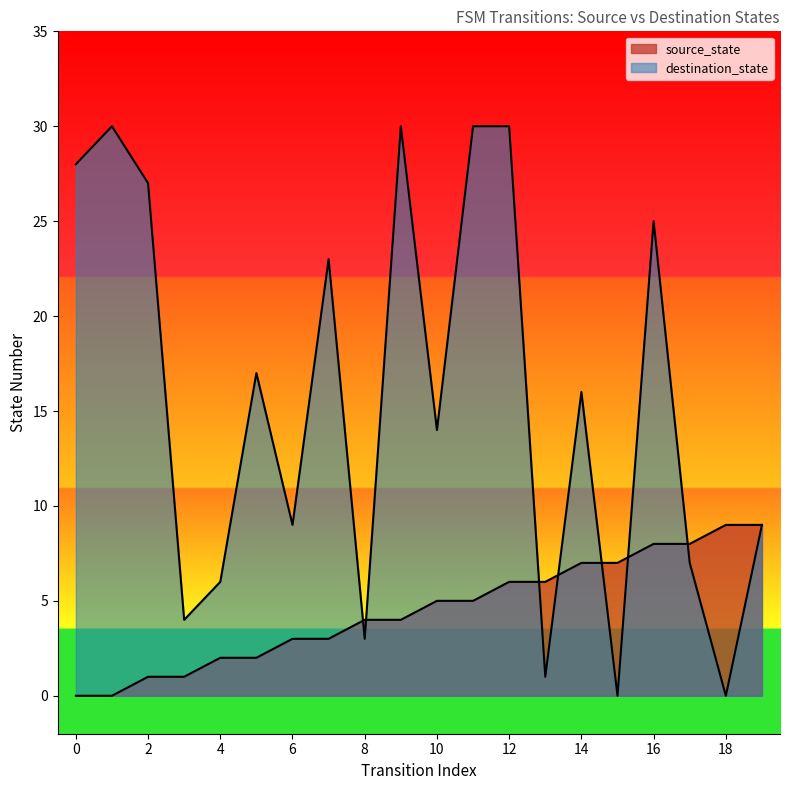

Which series has the largest total across all categories?

destination_state